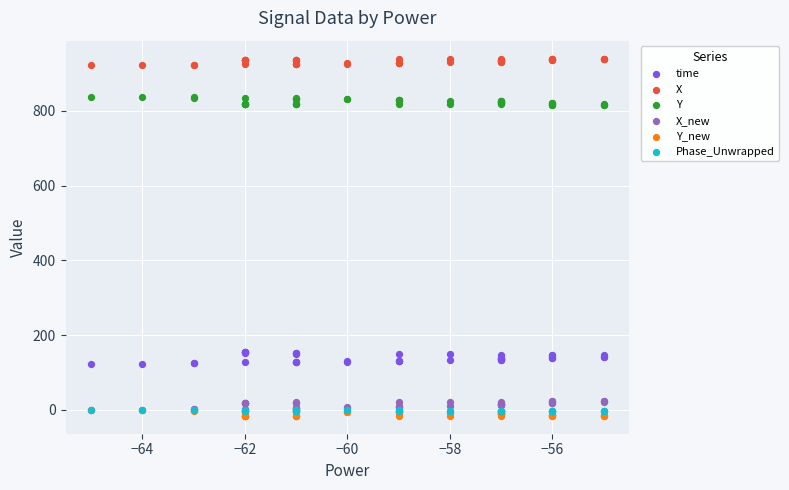

Which series reaches the maximum Y coordinate?

X